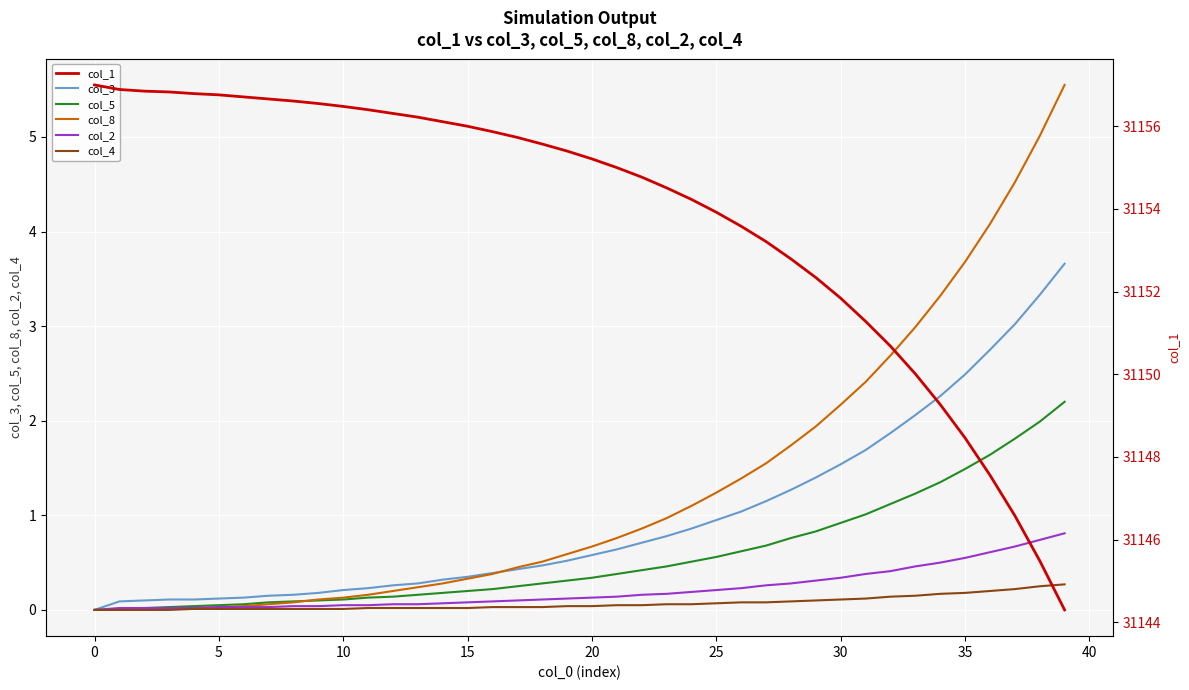

What is the average value of the col_3 series?

1.0